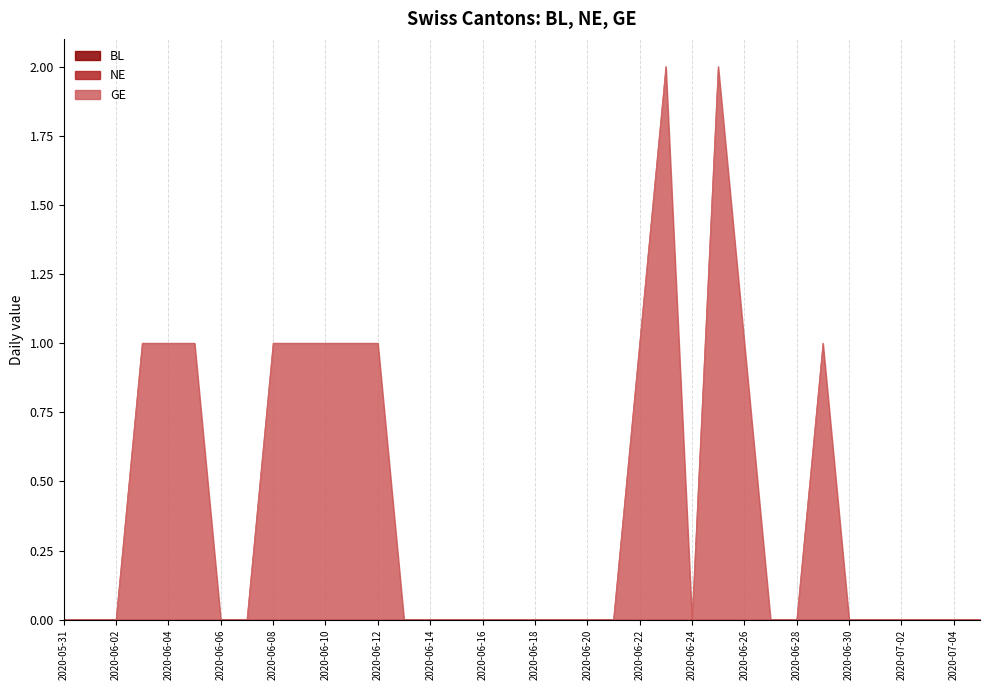

Reading right to left, what are all the values shown in this chart?

BL: 0	0	0	0	0	0	0	0	0	0	0	0	0	0	0	0	0	0	0	0	0	0	0	0	0	0	0	0	0	0	0	0	0	0	0	0
NE: 0	0	0	0	0	0	0	0	0	0	0	0	0	0	0	0	0	0	0	0	0	0	0	0	0	0	0	0	0	0	0	0	0	0	0	0
GE: 0	0	0	0	0	0	1	0	0	1	2	0	2	1	0	0	0	0	0	0	0	0	0	1	1	1	1	1	0	0	1	1	1	0	0	0